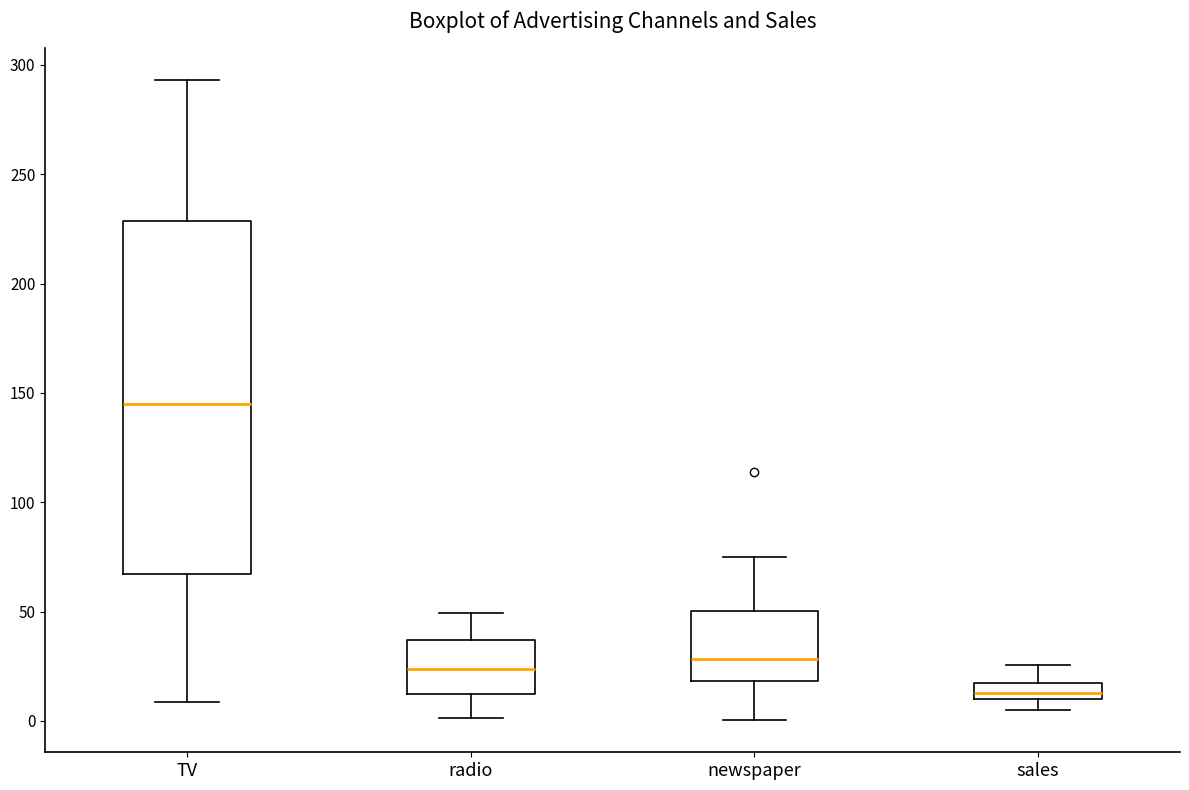

Reading left to right, read every box against the y-axis: the position of its median line, the range the box covers, and the ends of its whiskers. The values are not printed on the chart, so give them approximately, as read against the axis.

TV: median 145, box 65 to 230, whiskers 10 to 295
radio: median 25, box 10 to 35, whiskers 0 to 50
newspaper: median 30, box 20 to 50, whiskers 0 to 75
sales: median 15, box 10 to 20, whiskers 5 to 25